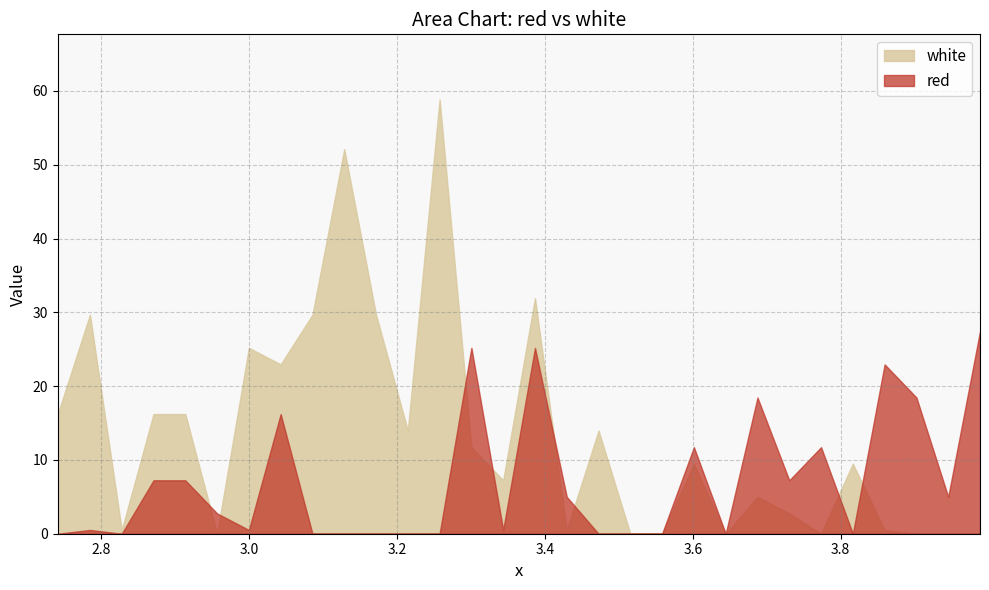

What is the spread (max minus min) of values at 2.8705?

9.0